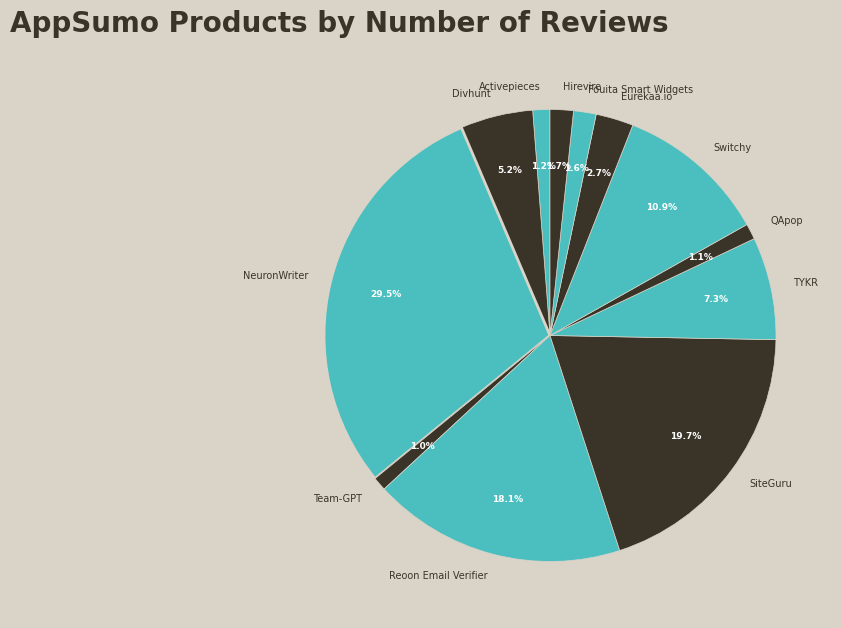

Do Team-GPT and Fouita Smart Widgets together represent more than half of the pie?

No